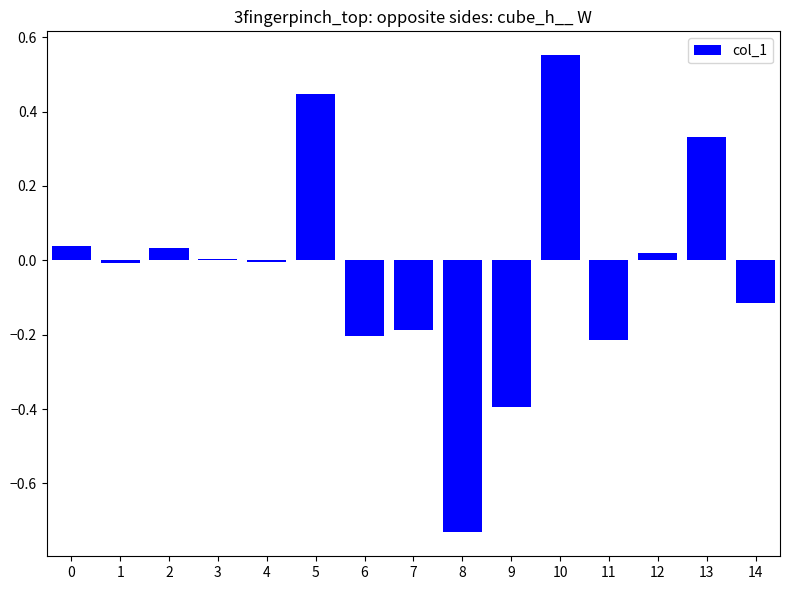

What is the difference between the second highest and minimum values?

1.2